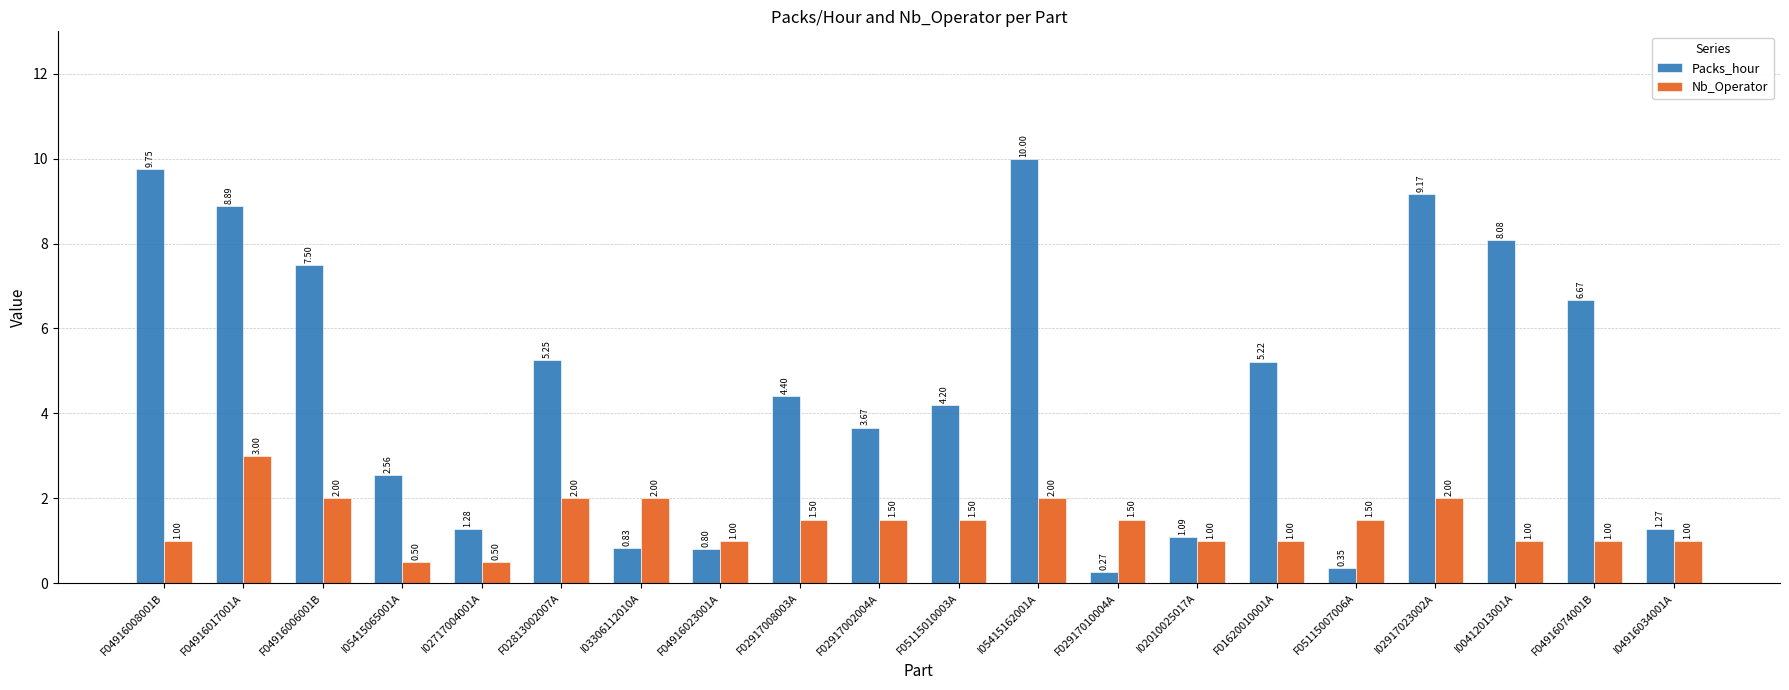

At I04916034001A, list the series in order from largest to smallest.

Packs_hour, Nb_Operator